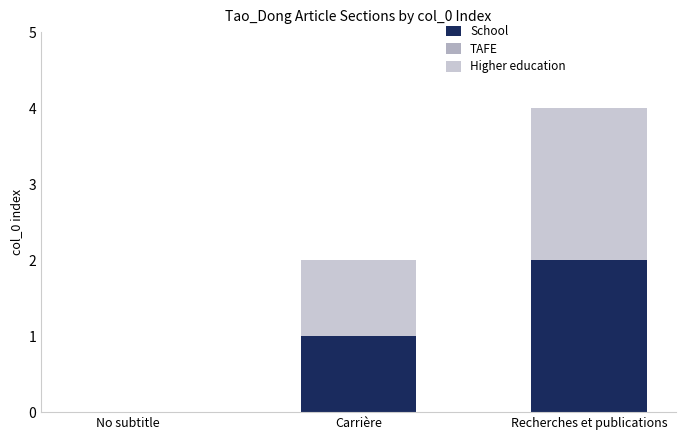

How many series are shown in this chart?

2